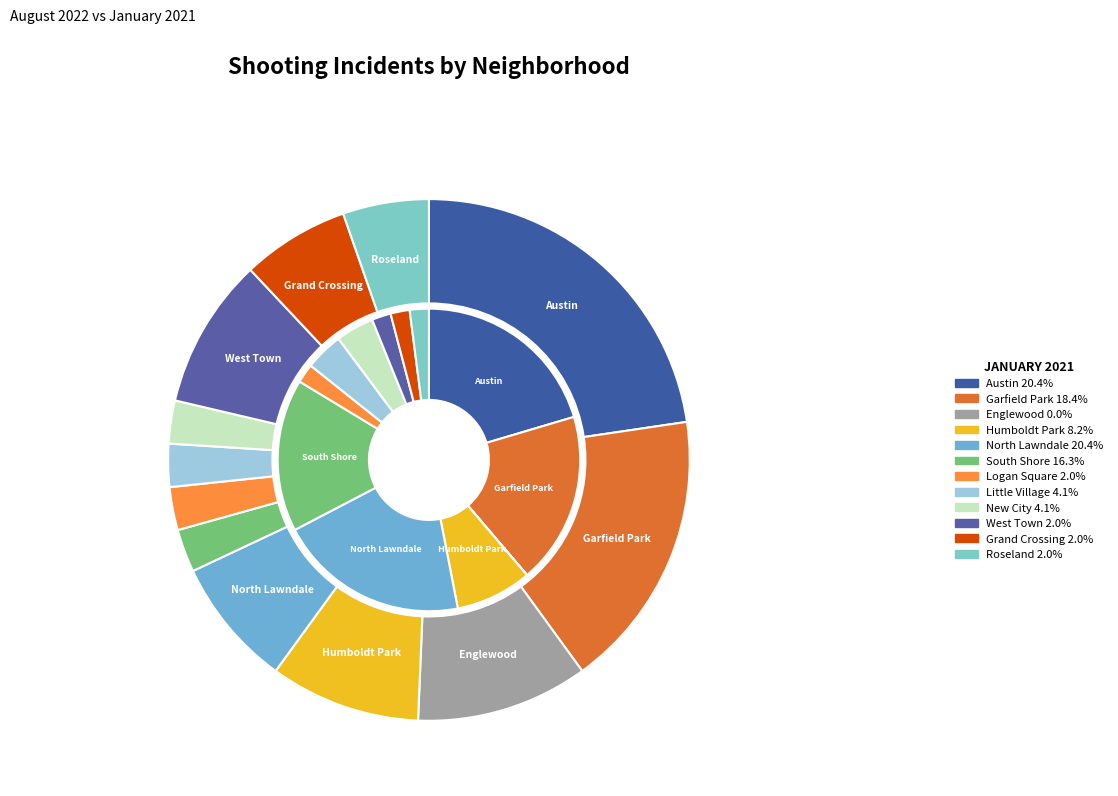

Does 4 represent more than half of the total?

No